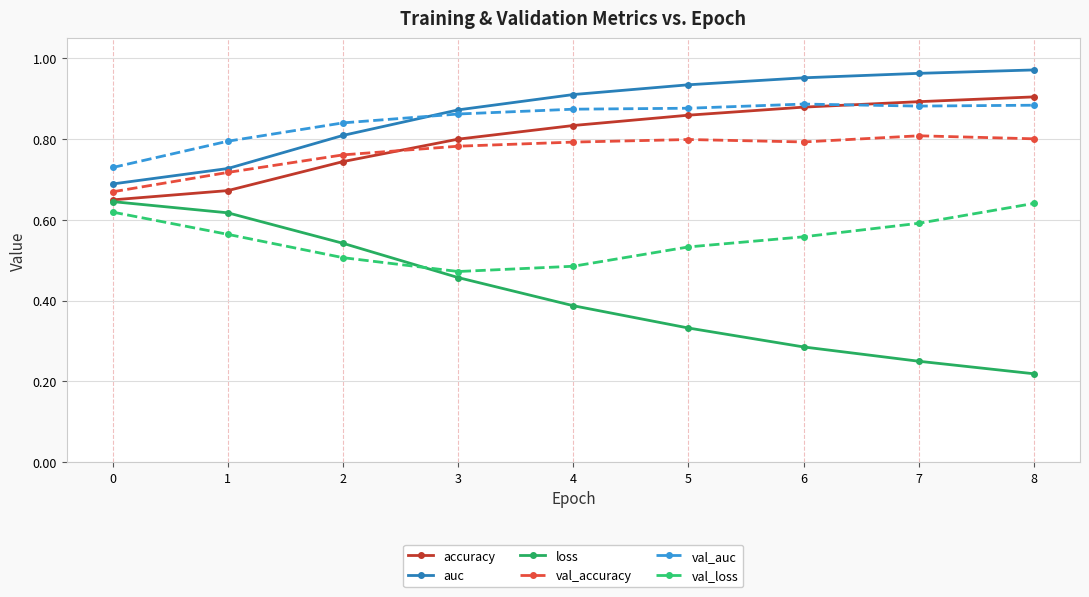

True or false: loss and auc cross at least once.

False